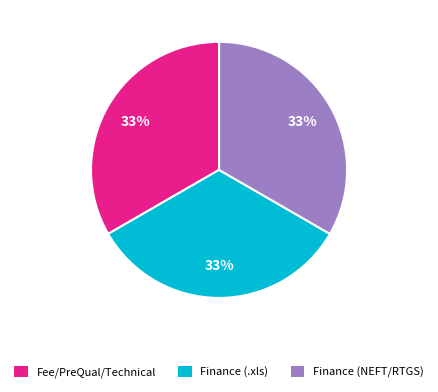

Does any single category account for the majority?

No